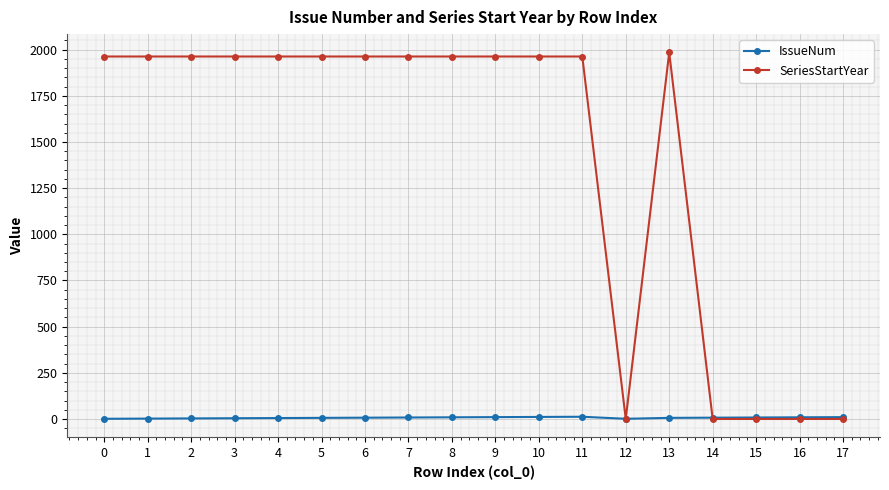

Which series has the largest total across all categories?

SeriesStartYear